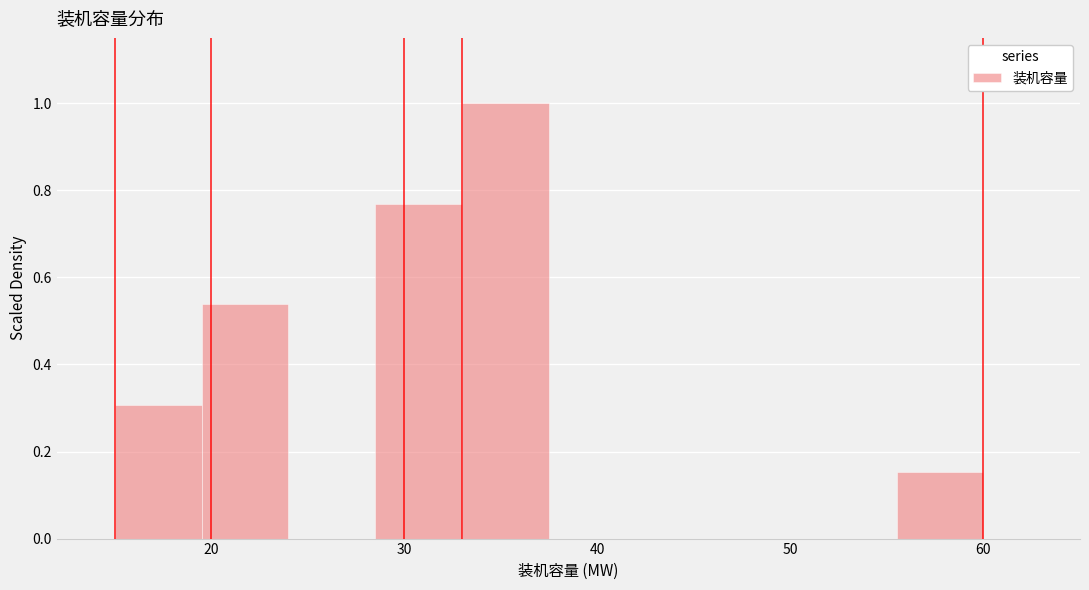

Reading left to right, transcribe this chart: for each bar, give the range it covers on the x-axis and its height. Neither the bar edges nor the heights are printed on the chart, so give them approximately, as read against the axes.

15.0 to 19.5: 0.30
19.5 to 24.0: 0.54
24.0 to 28.5: 0
28.5 to 33.0: 0.76
33.0 to 37.5: 1.00
37.5 to 42.0: 0
42.0 to 46.5: 0
46.5 to 51.0: 0
51.0 to 55.5: 0
55.5 to 60.0: 0.16